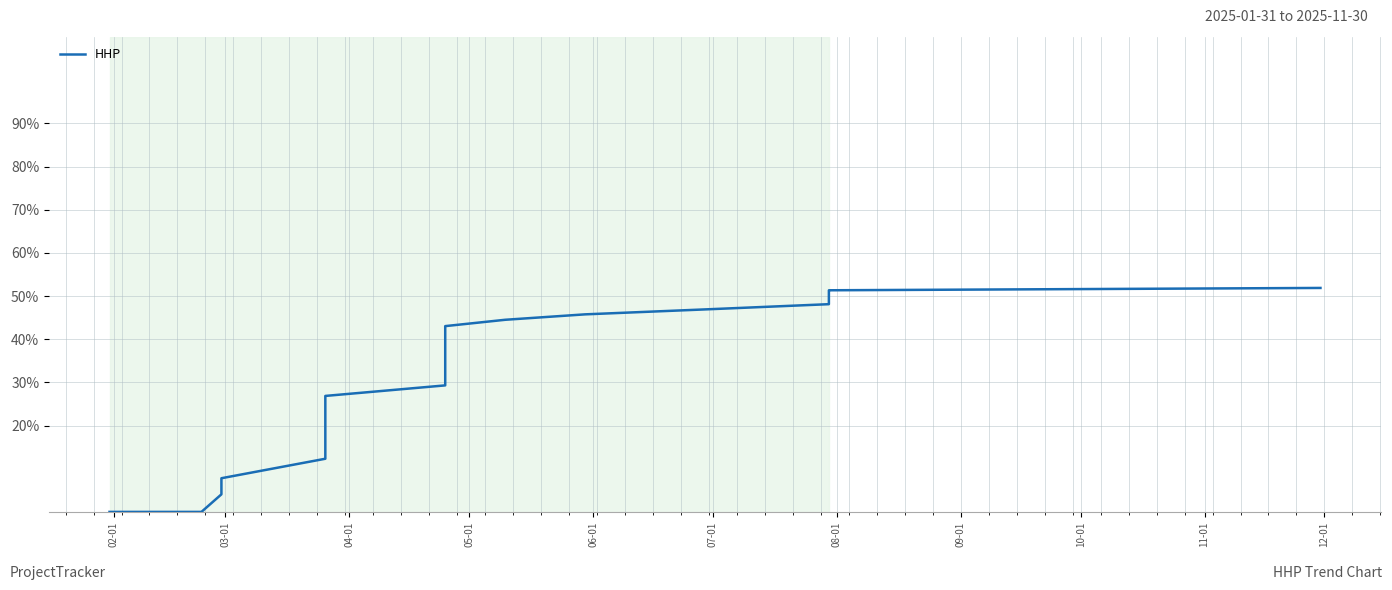

What is the label of the 11th point from the left?

12-01